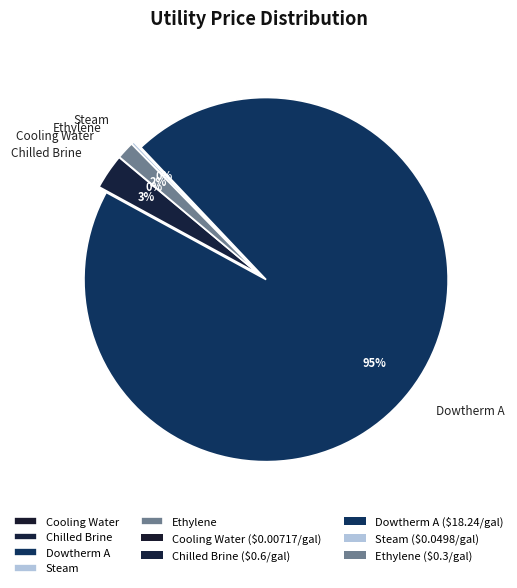

Which slice is the largest?

Dowtherm A